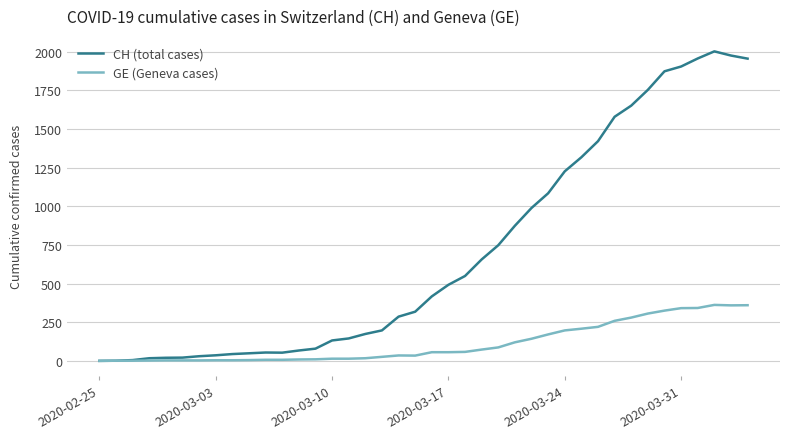

Which series has the largest total across all categories?

CH (total cases)